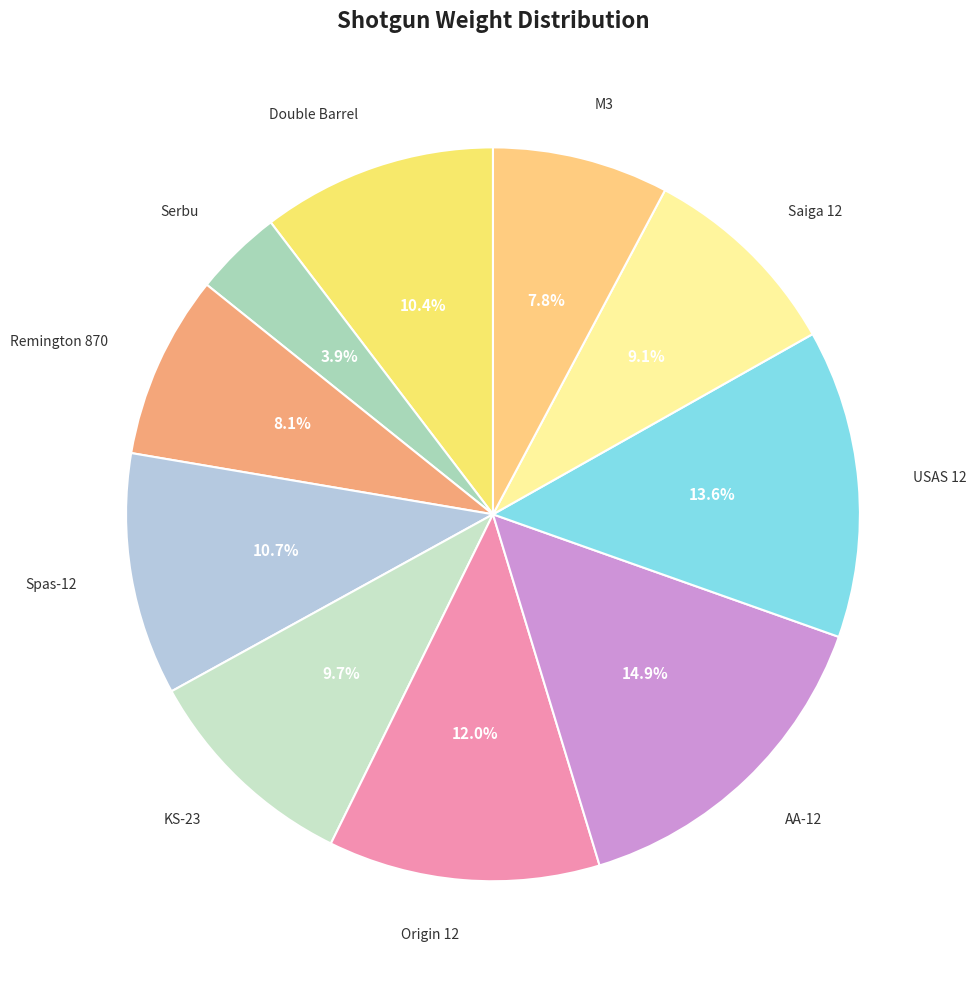

To the nearest percent, what portion does Double Barrel represent?

10%